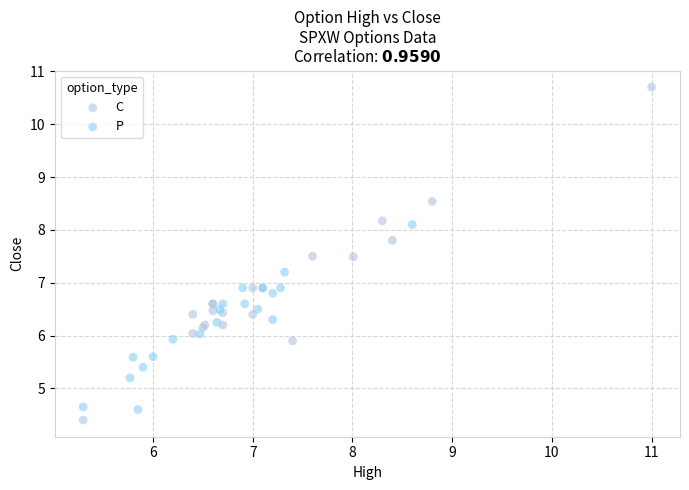

Which series has the widest spread of Y values?

C